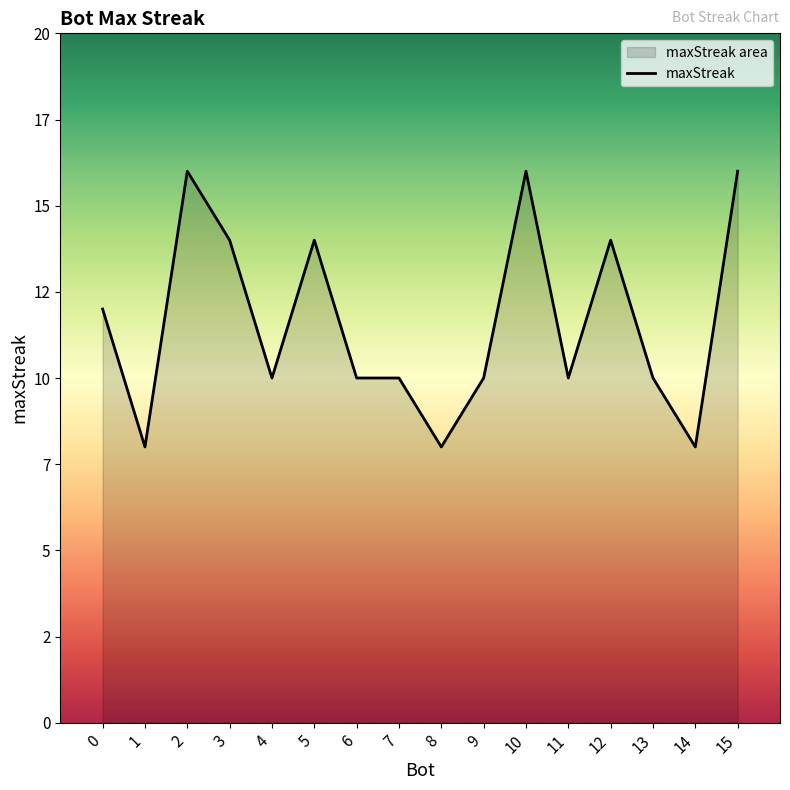

Reading left to right, list all the values displayed in this chart.

15=16	10=16	2=16	12=14	5=14	3=14	0=12	13=10	11=10	9=10	7=10	6=10	4=10	14=8	8=8	1=8